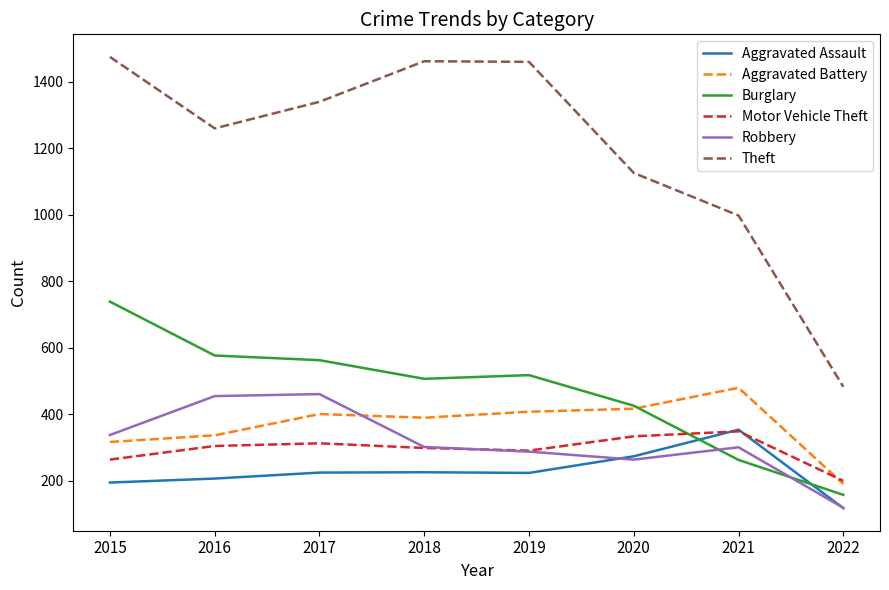

Which series has the largest total across all categories?

Theft